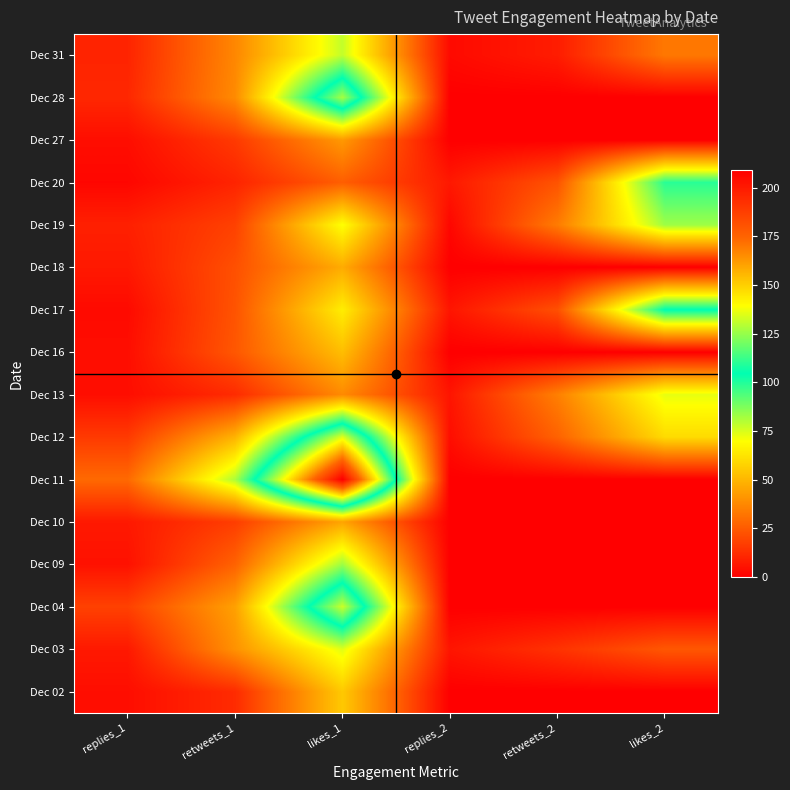

At which category does the chart reach its peak across all series?

likes_1